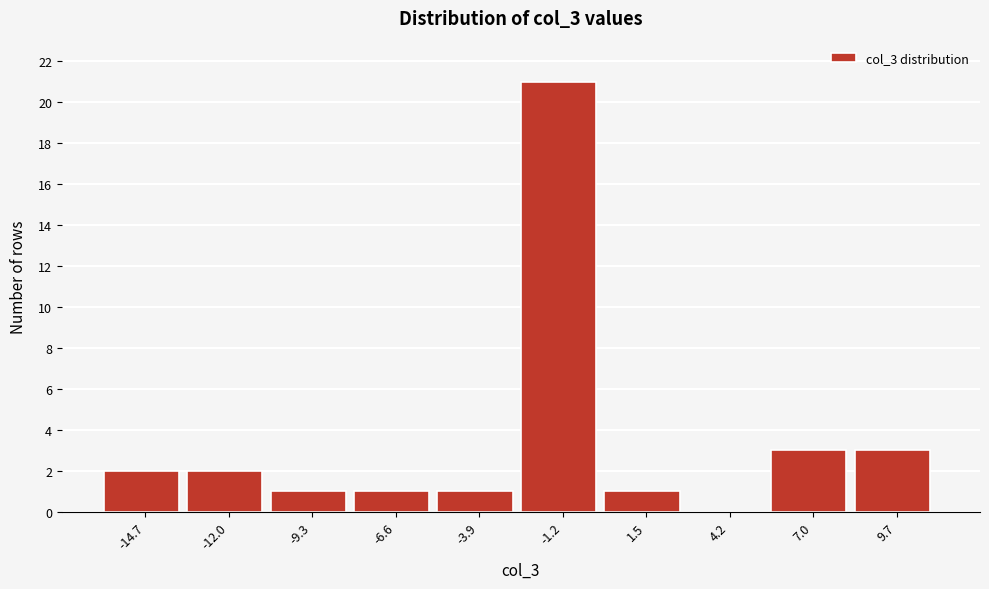

Reading left to right, extract all data points from this chart.

-14.7=2	-12.0=2	-9.3=1	-6.6=1	-3.9=1	-1.2=21	1.5=1	4.2=0	7.0=3	9.7=3